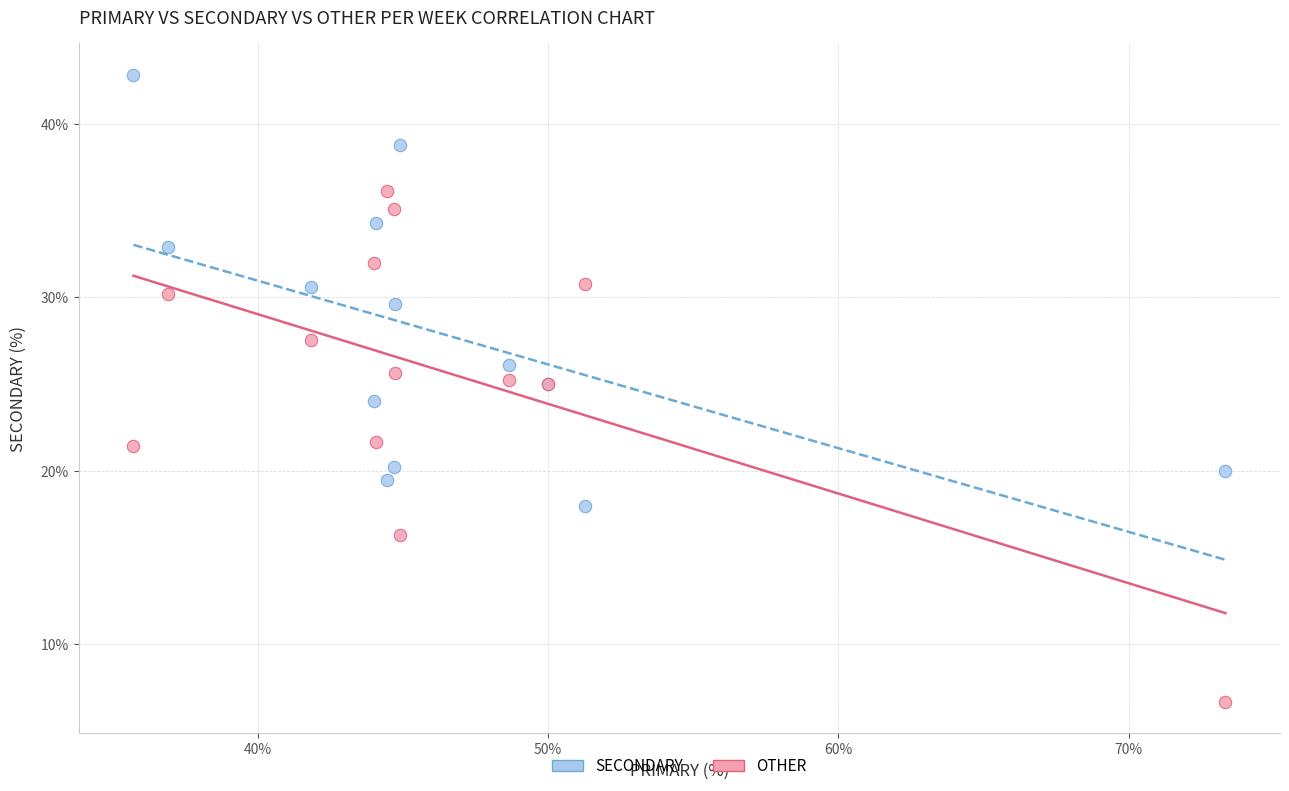

Which series has the widest spread of Y values?

OTHER